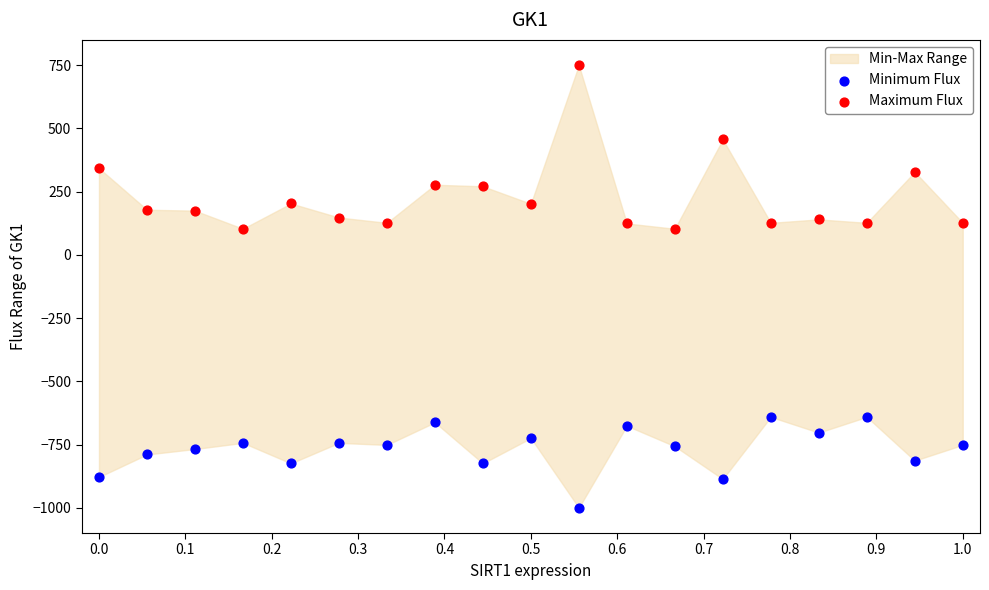

Across all data points, what is the range of Y values (max minus min)?

1750.0